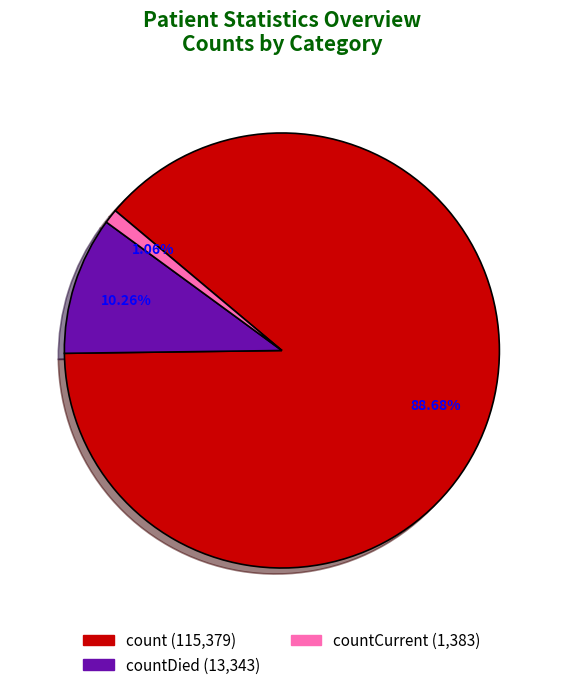

Is there any slice that represents more than half of the pie?

Yes